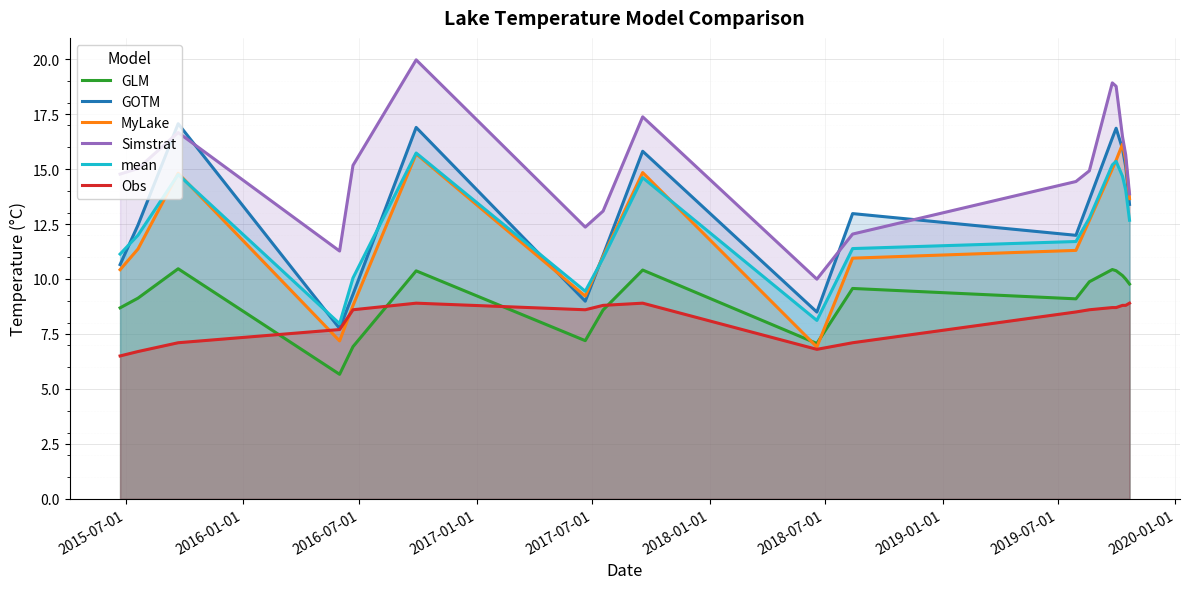

True or false: GLM and mean intersect in this chart.

False